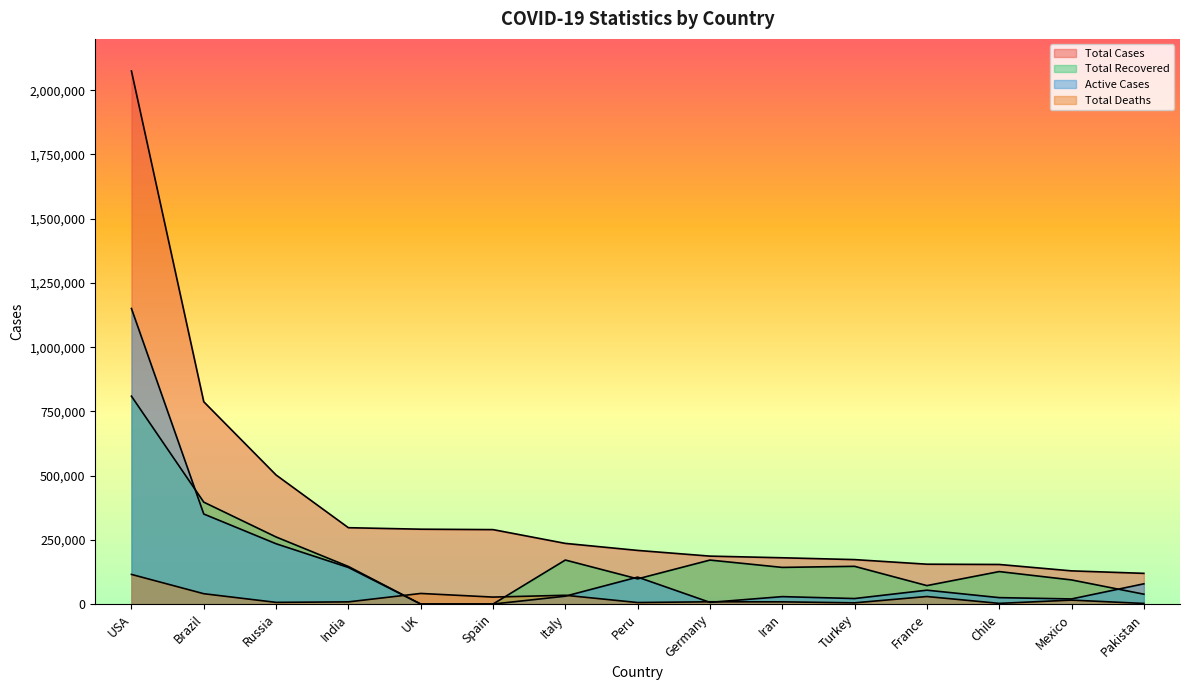

True or false: Active Cases and Total Recovered intersect in this chart.

True